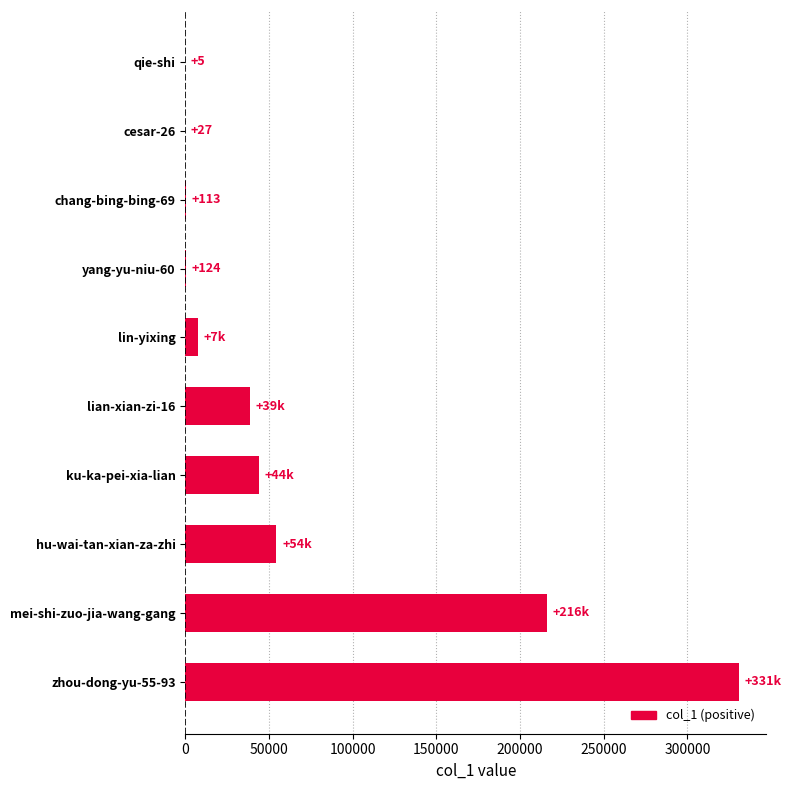

At which category does the chart reach its peak across all series?

zhou-dong-yu-55-93